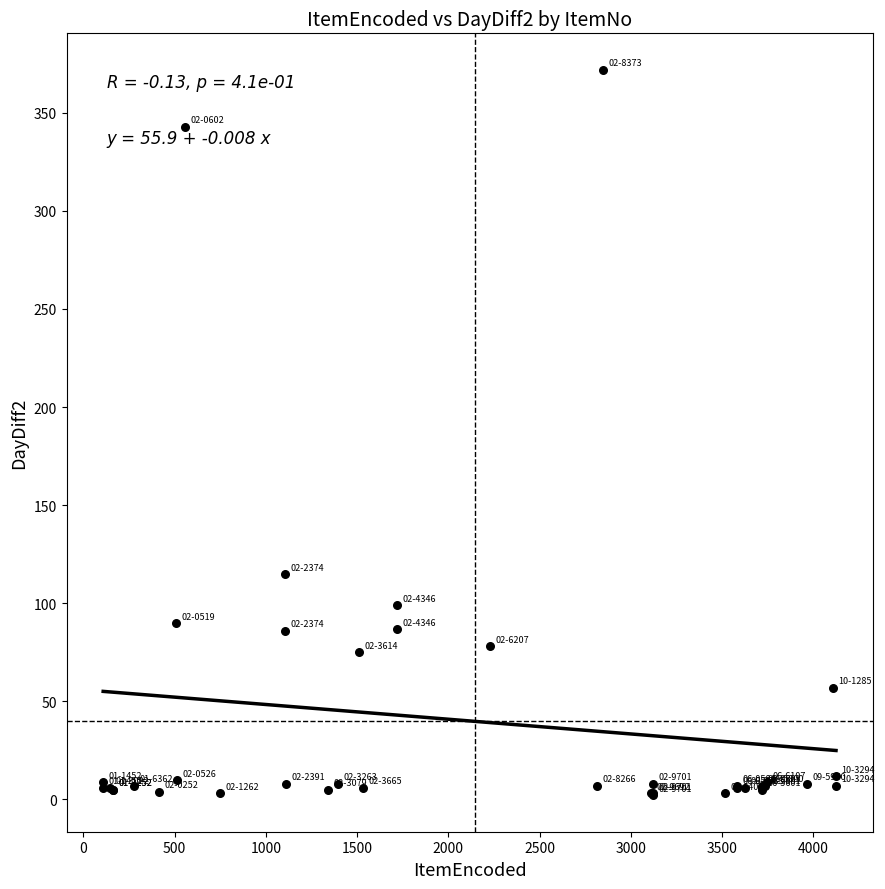

What Y value in the scatter plot is closest to 187?

115